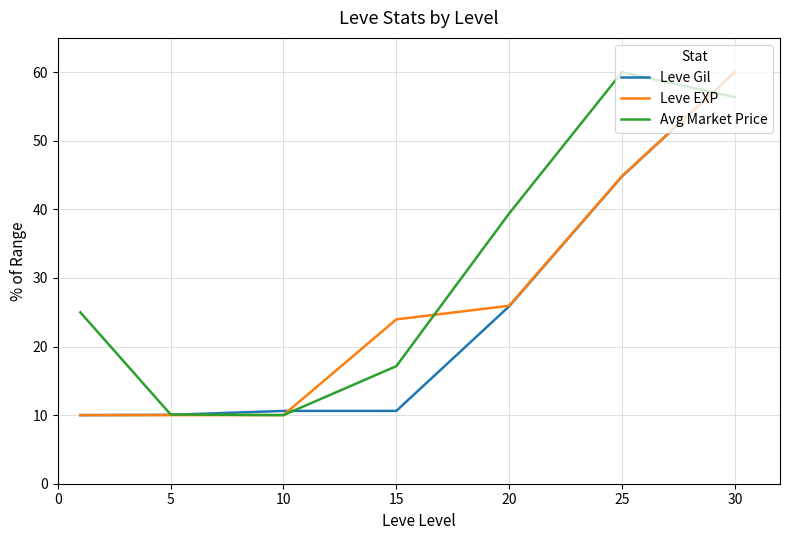

At how many categories does at least one series exceed 19?

5